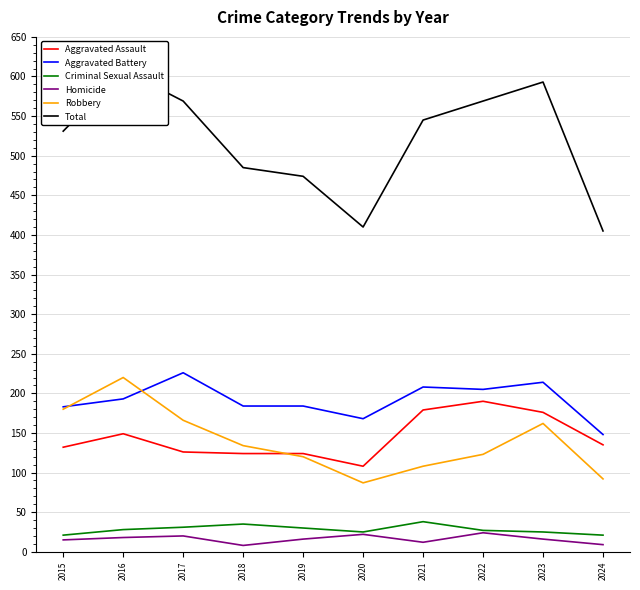

What is the total value across all series at 2023?

1186